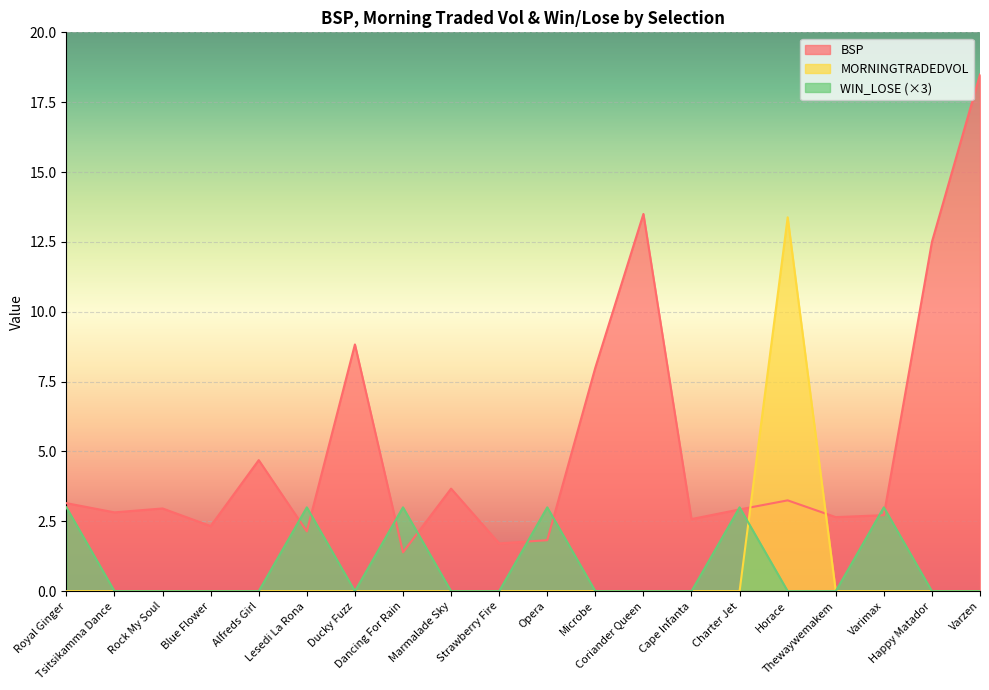

What is the maximum value shown in the chart?

18.5